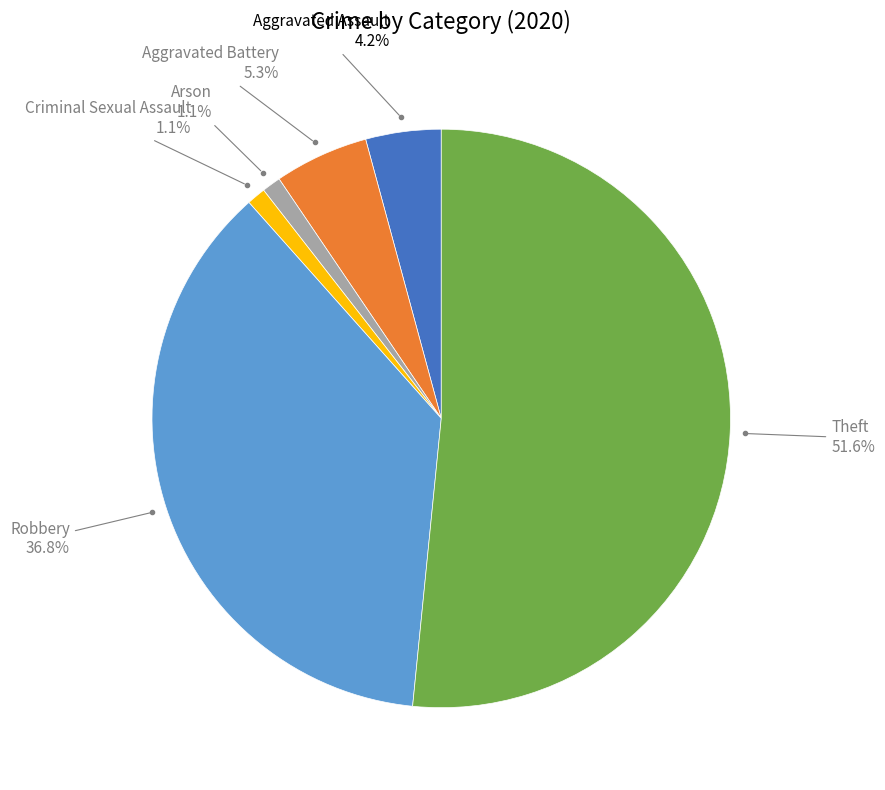

Does any single category account for the majority?

Yes